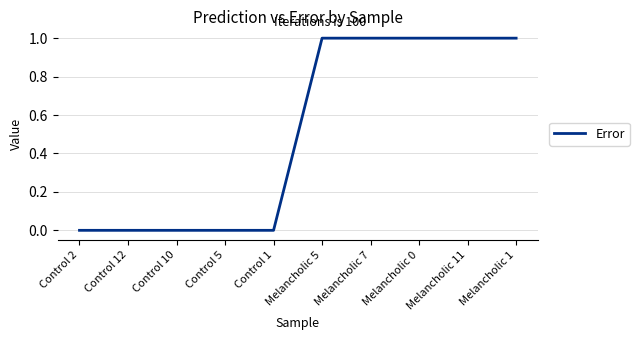

The chart shows a value of 1.7 at Melancholic 0. True or false?

False